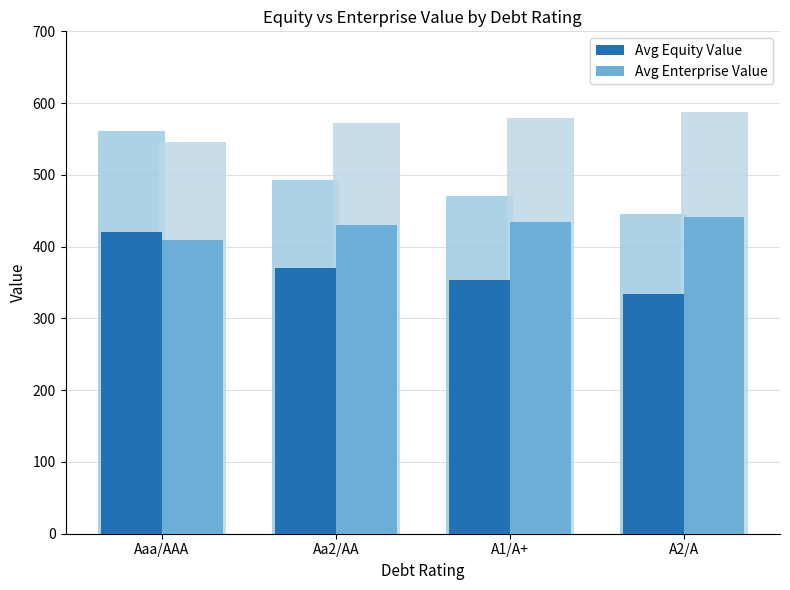

What is the value of the Avg Equity Value bar at the 1st from the left?

420.5